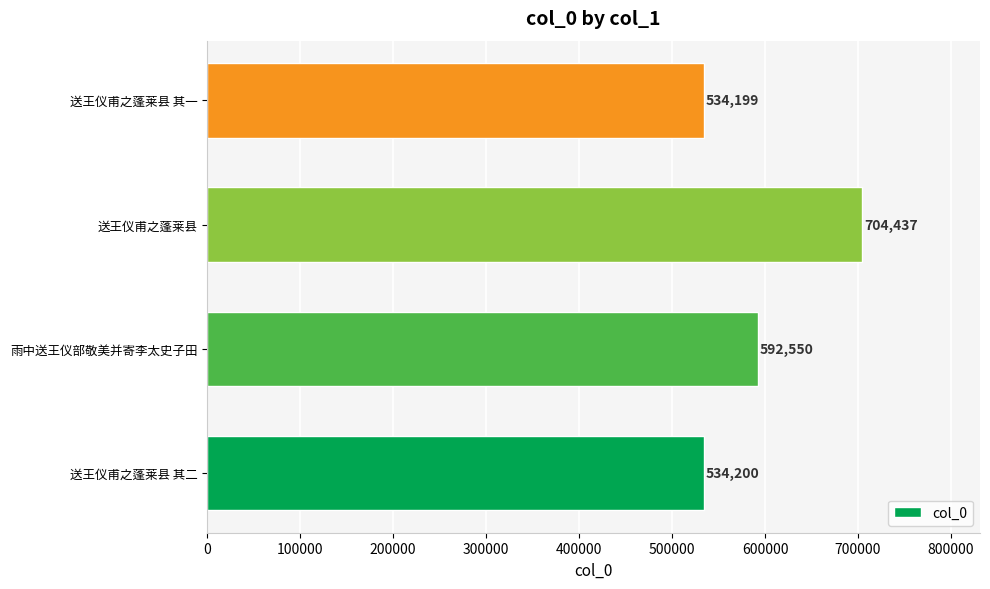

What is the minimum value shown in the chart?

534199